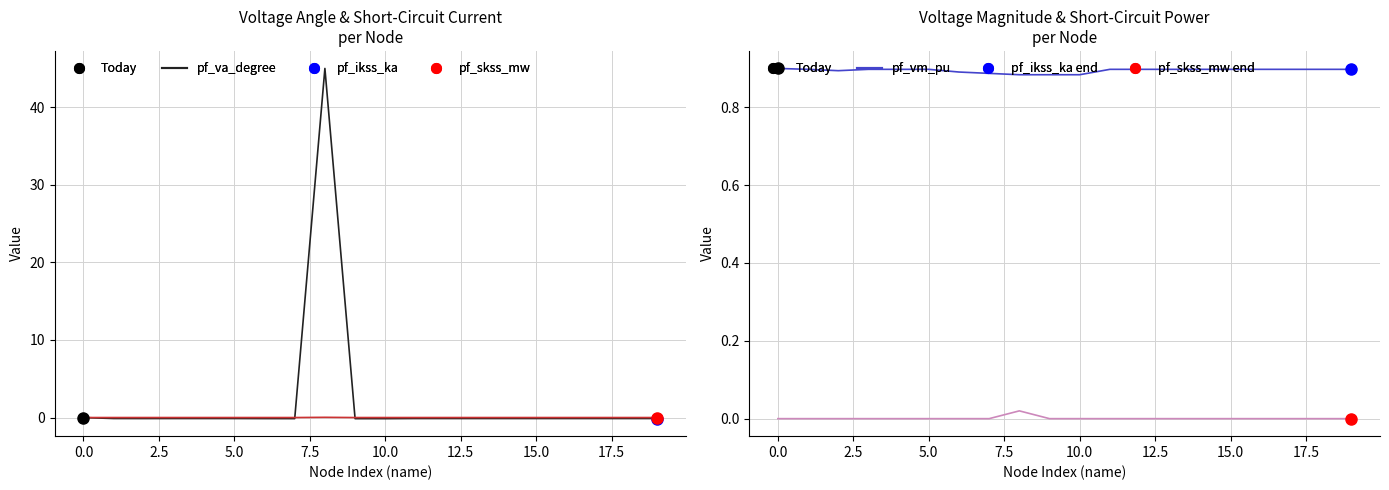

How many distinct data groups are displayed?

4